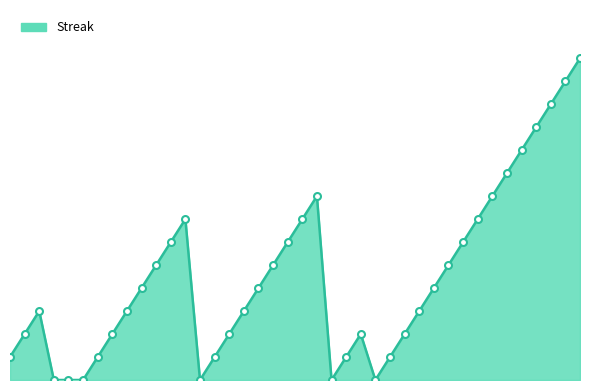

What is the sum of all values?

178